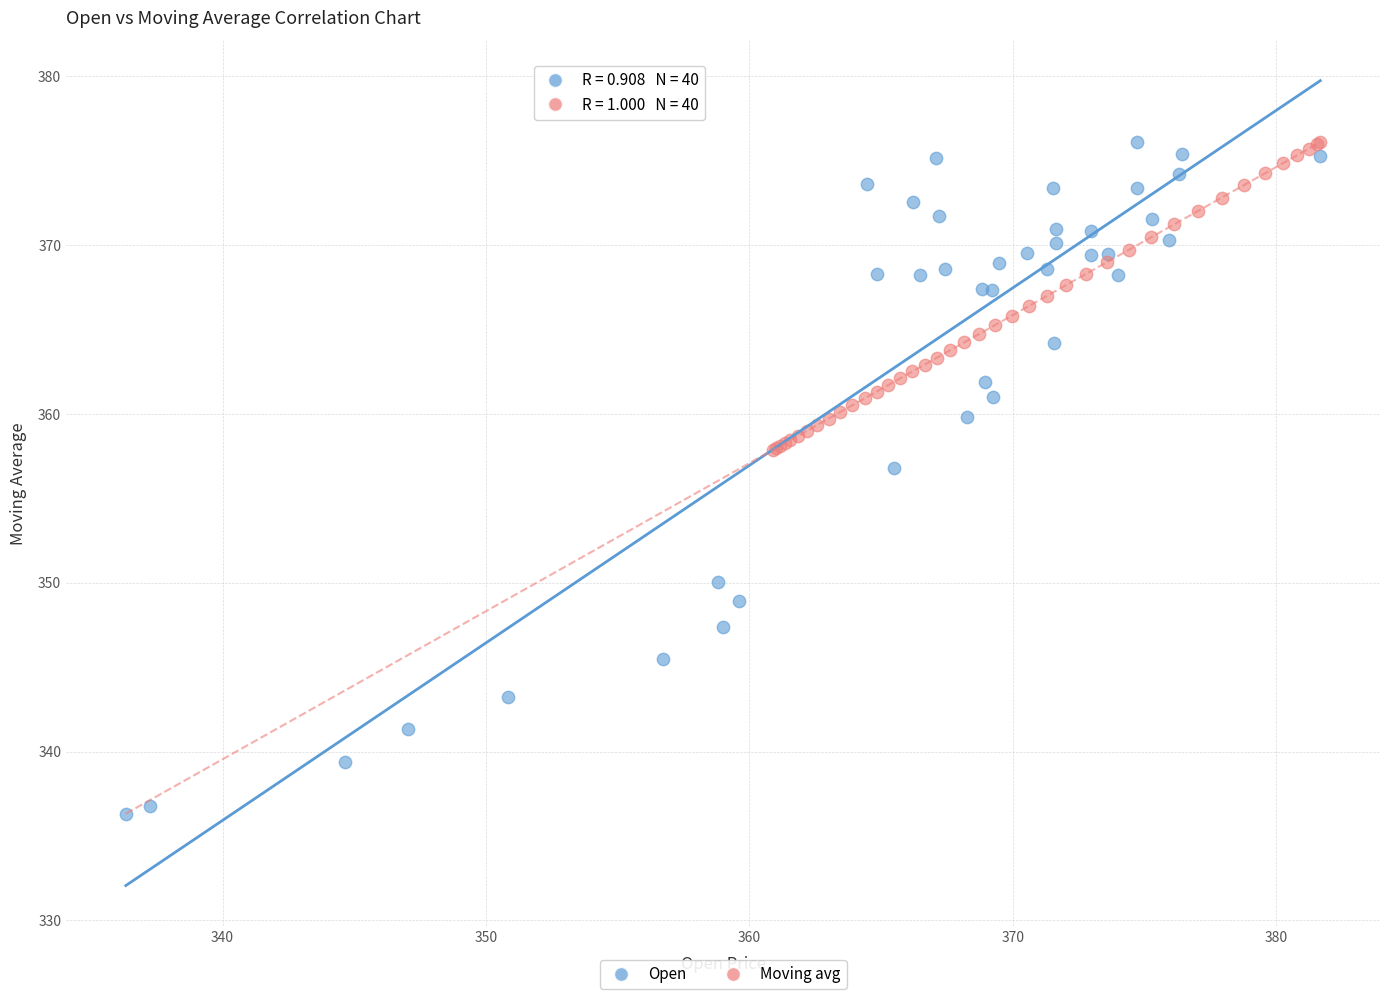

Which series has the largest Y range (max minus min)?

Open